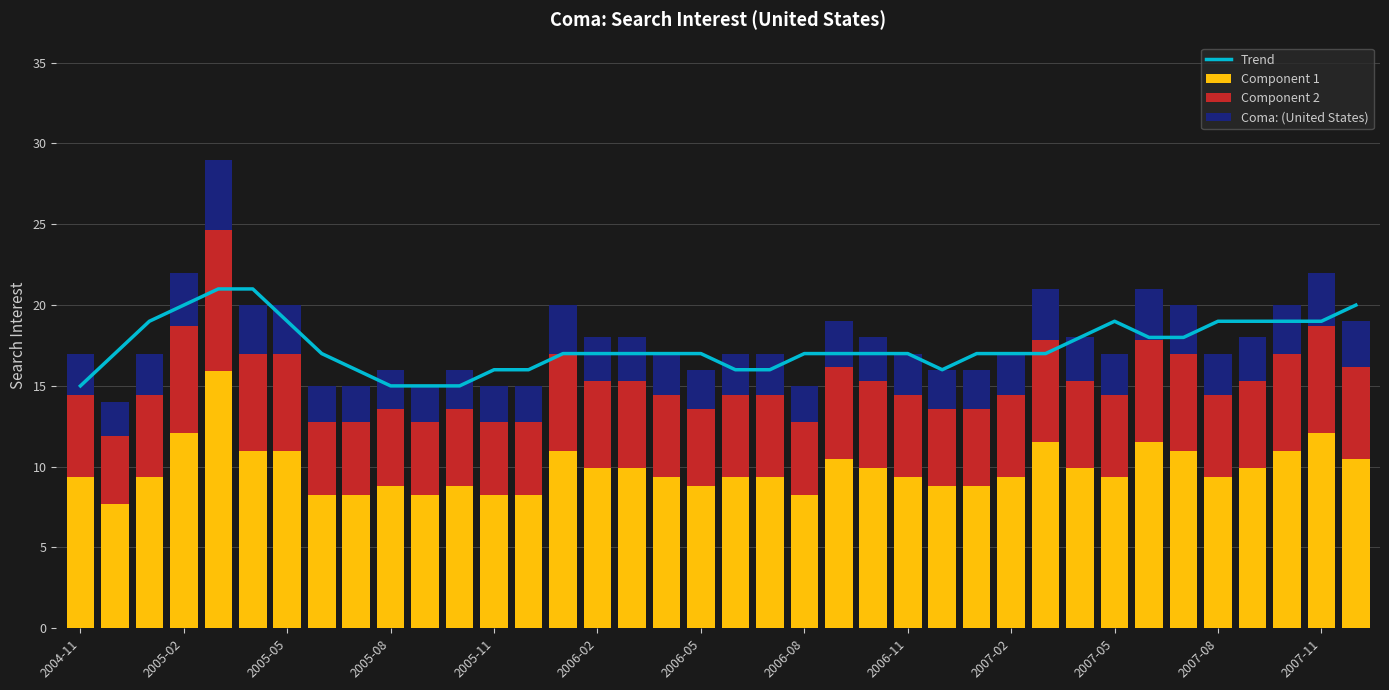

Rank the series by their average value, from lowest to highest.

Coma: (United States), Component 2, Component 1, Trend